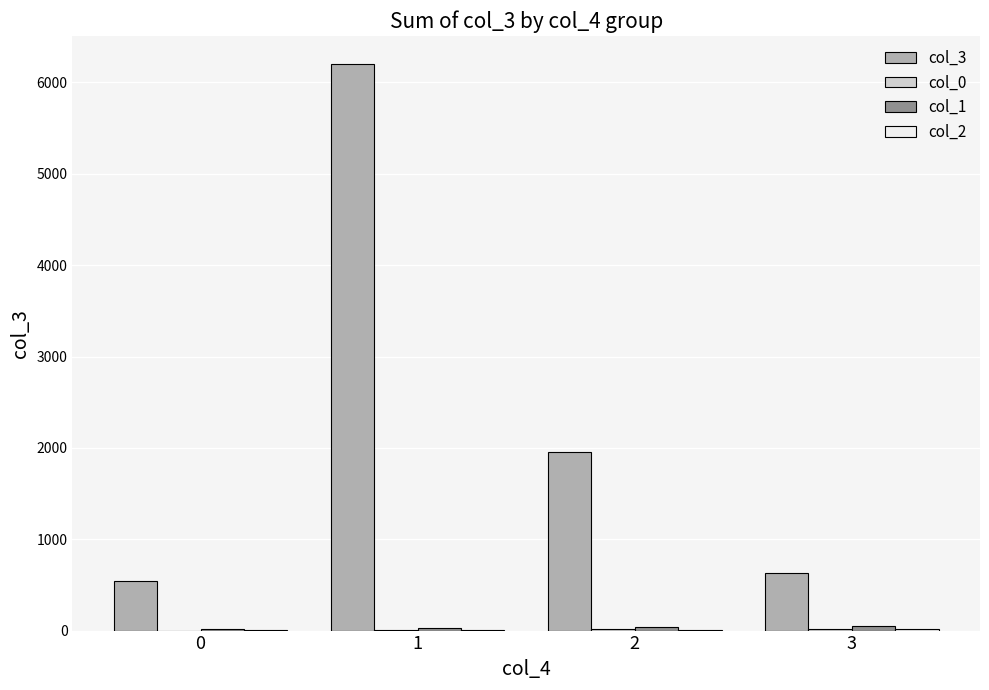

Which category has the highest value across all series?

1